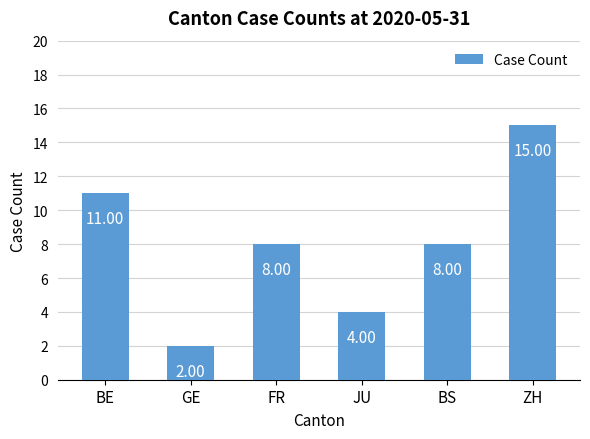

Reading left to right, what are all the values shown in this chart?

BE=11	GE=2	FR=8	JU=4	BS=8	ZH=15